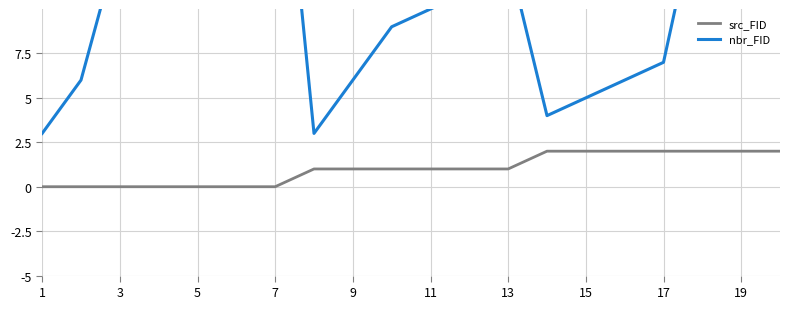

At 19, list the series in order from largest to smallest.

nbr_FID, src_FID